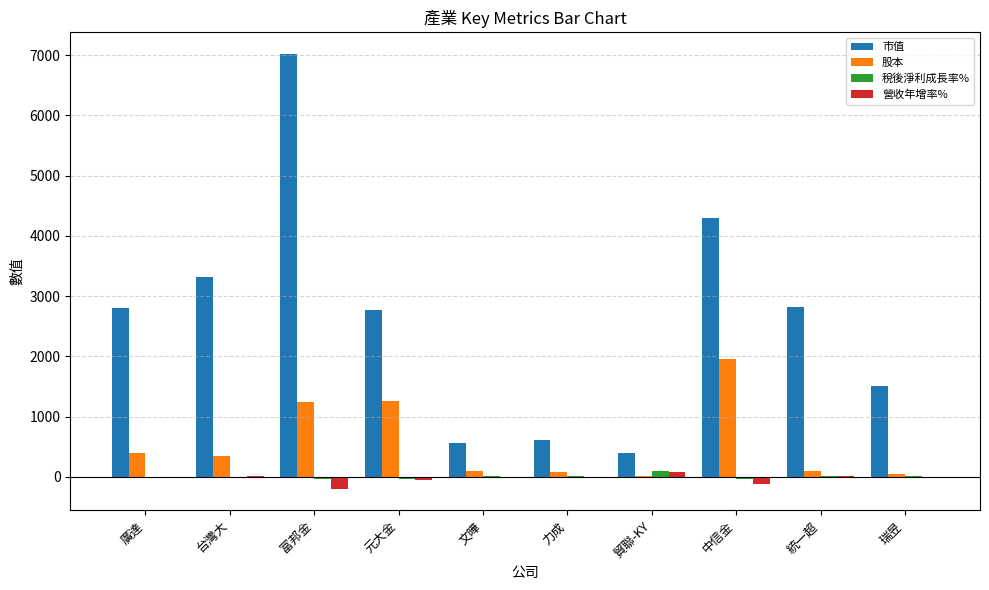

What is the maximum value shown in the chart?

7015.7